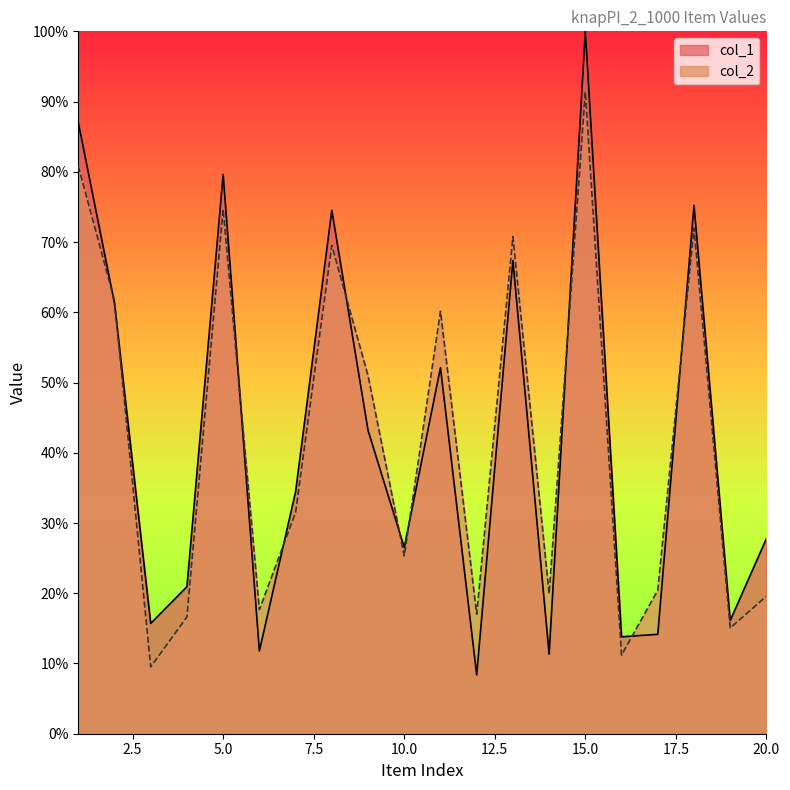

Is it true that col_2 equals 0.1 at 20?

False